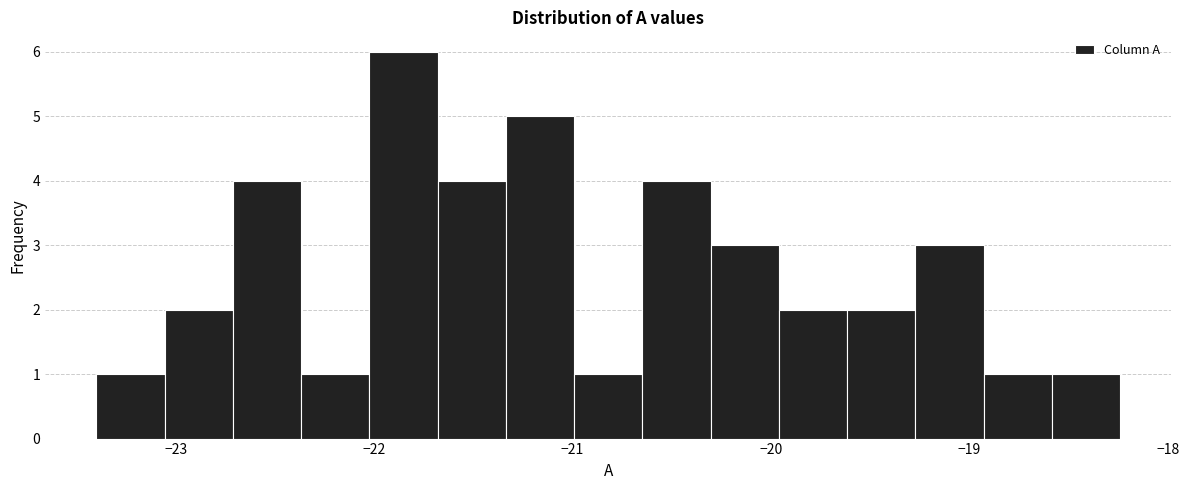

Around what value on the x-axis is the tallest bar? Give the approximate position of its centre, as read against the axis.

-21.9